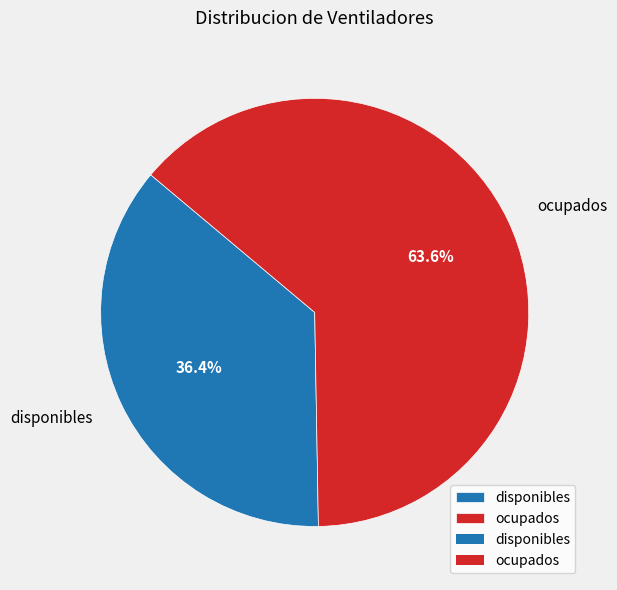

Is the sum of ocupados and disponibles greater than half?

Yes